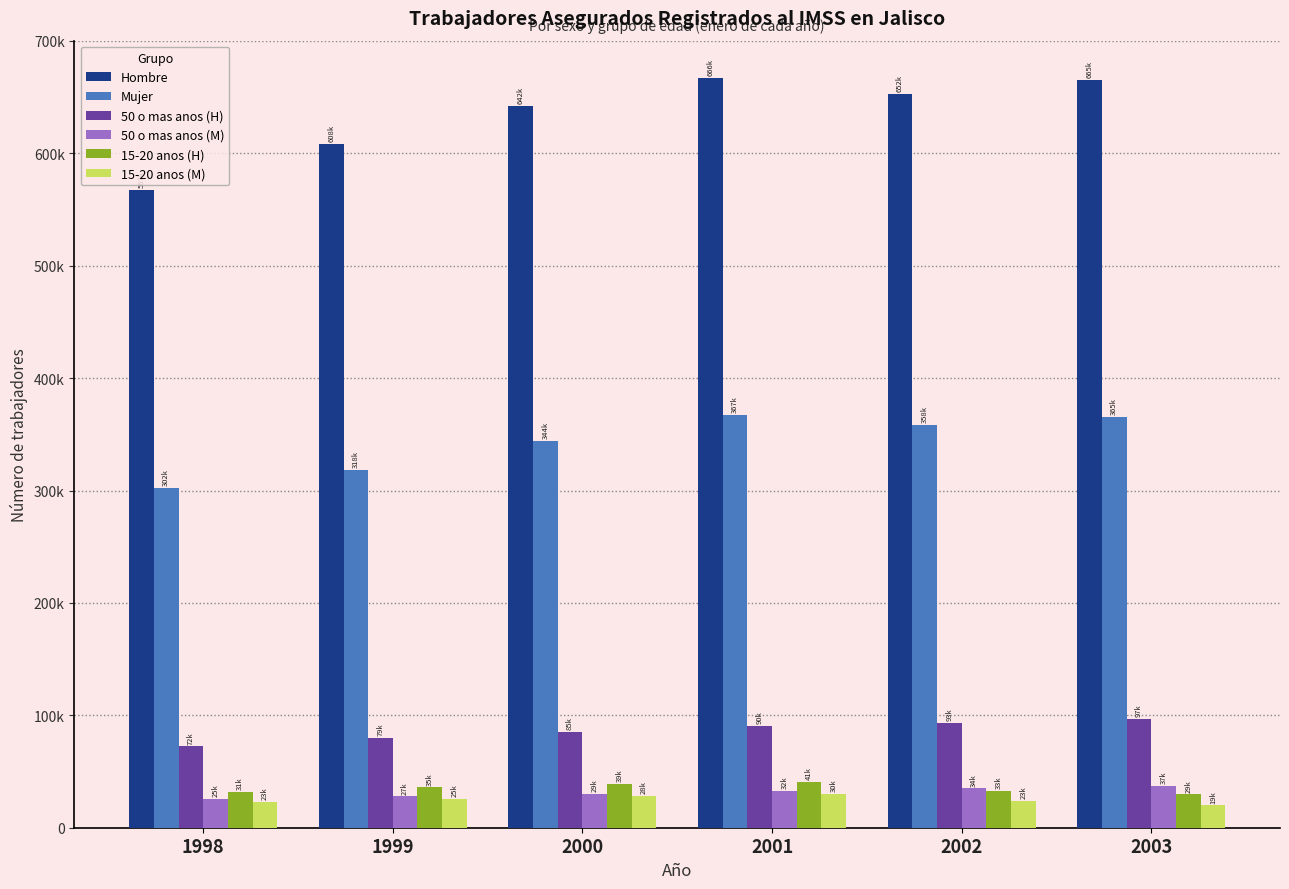

Does the chart contain stacked bars?

No